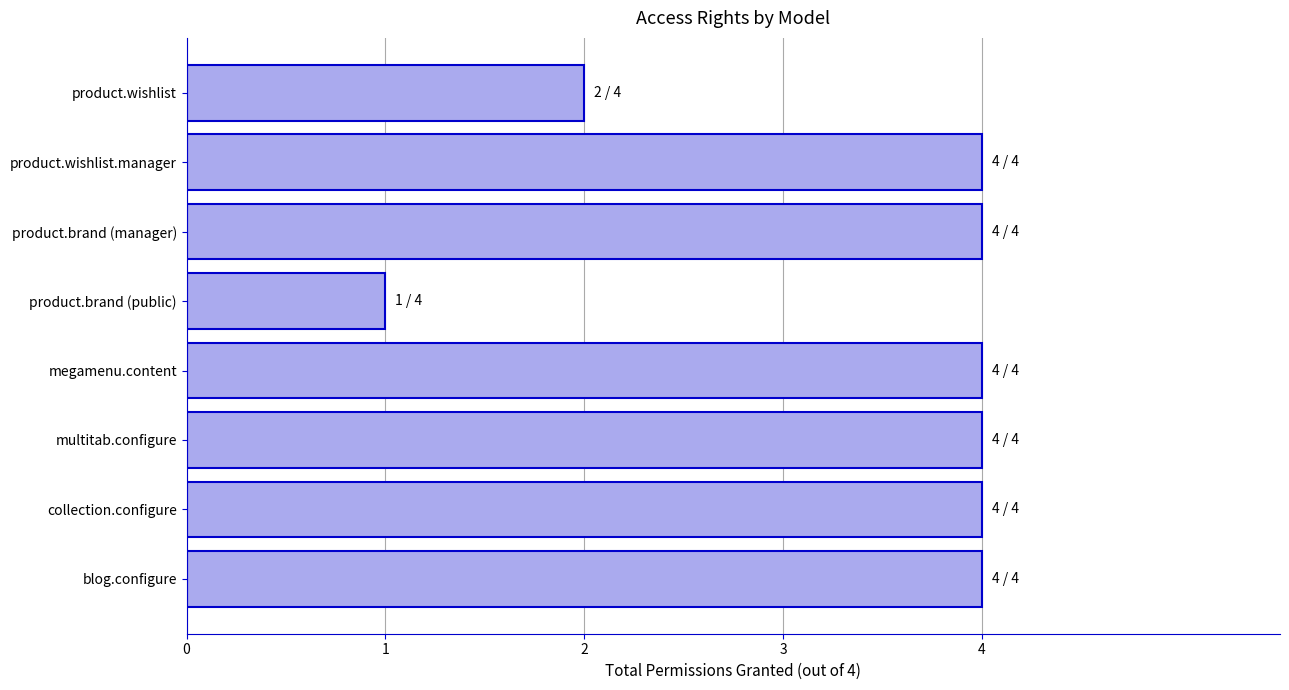

How many categories are shown in the chart?

8